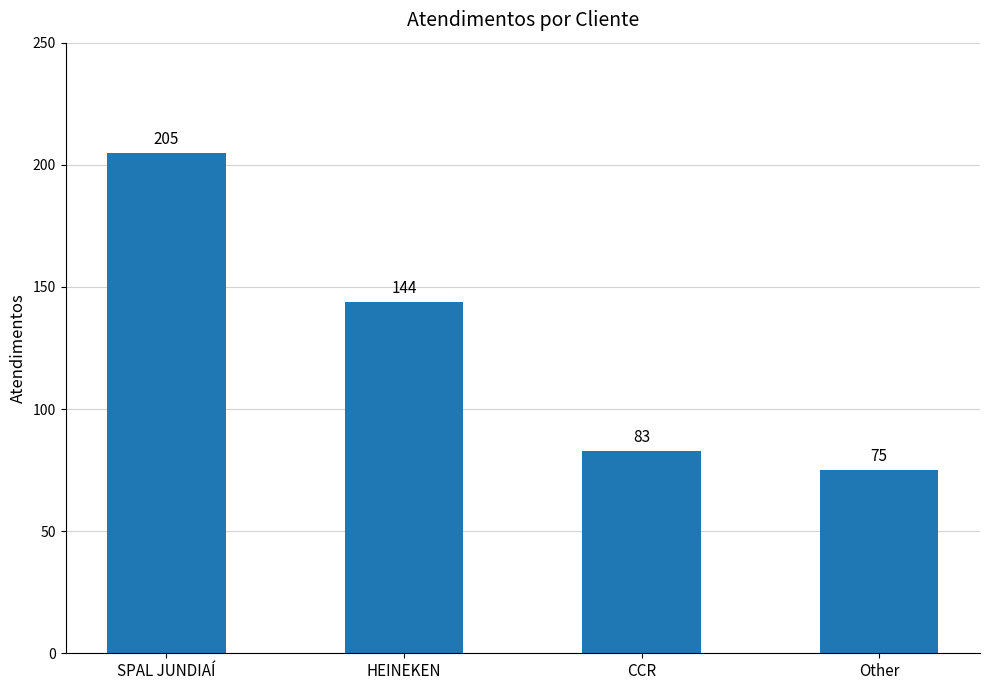

The value at CCR is 83. True or false?

True